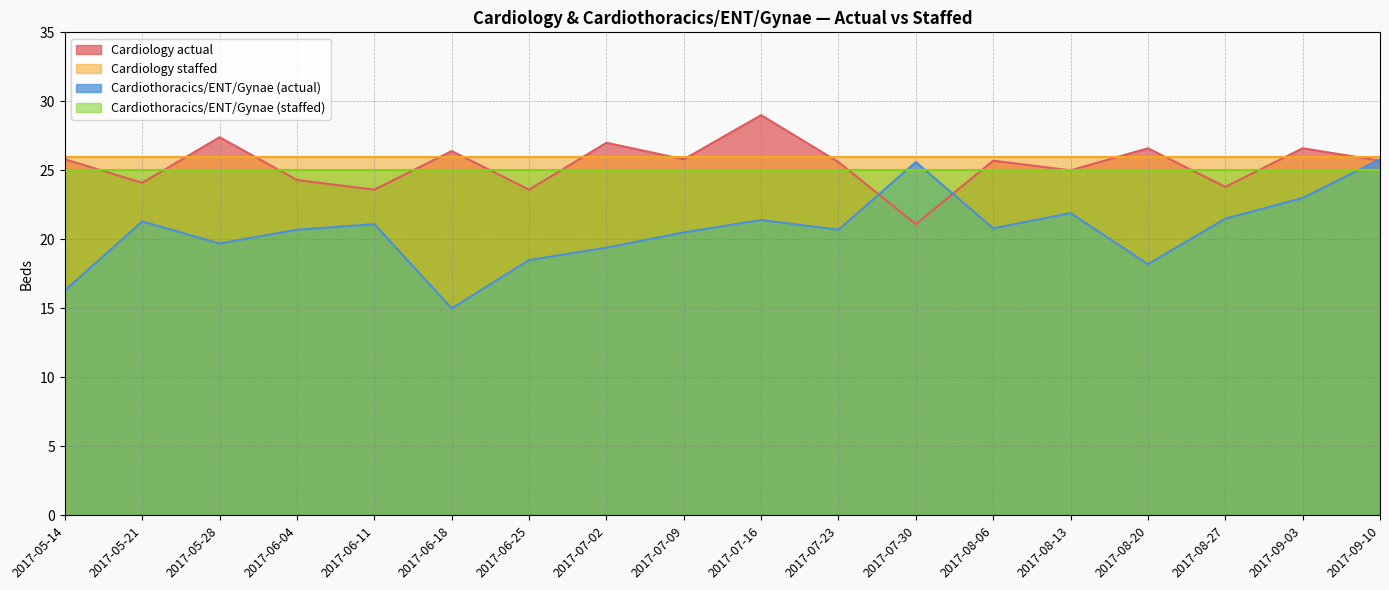

True or false: Cardiology actual has a value of 27.0 at 2017-07-02.

True